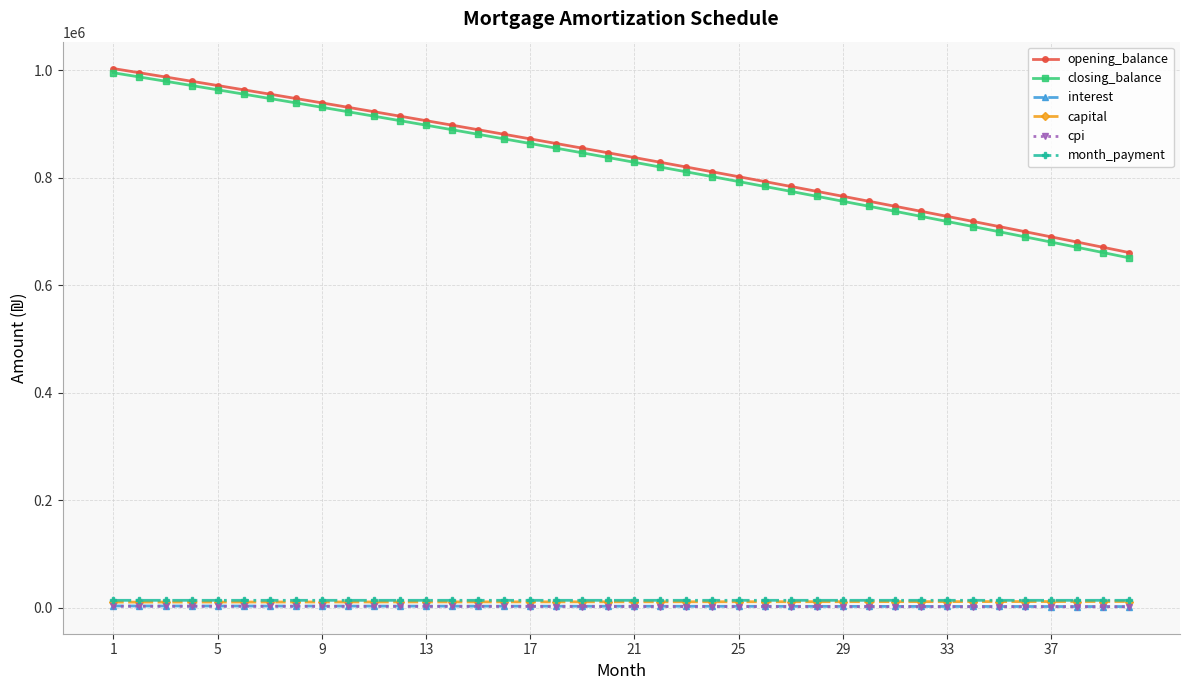

What is the value of the closing_balance point at the 25th from the left?

792607.4